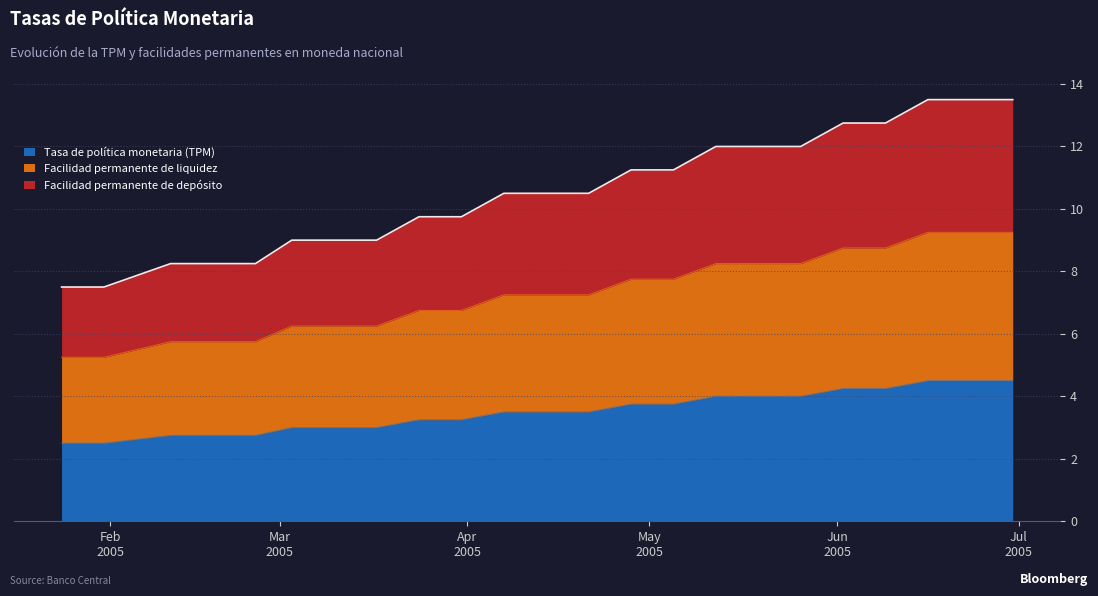

True or false: Facilidad permanente de depósito has a value of 8.7 at 30-06-2005.

False